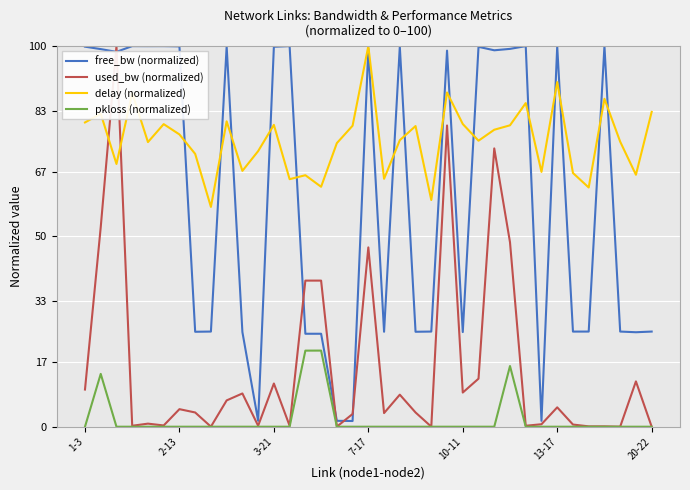

True or false: free_bw (normalized) and pkloss (normalized) intersect in this chart.

False